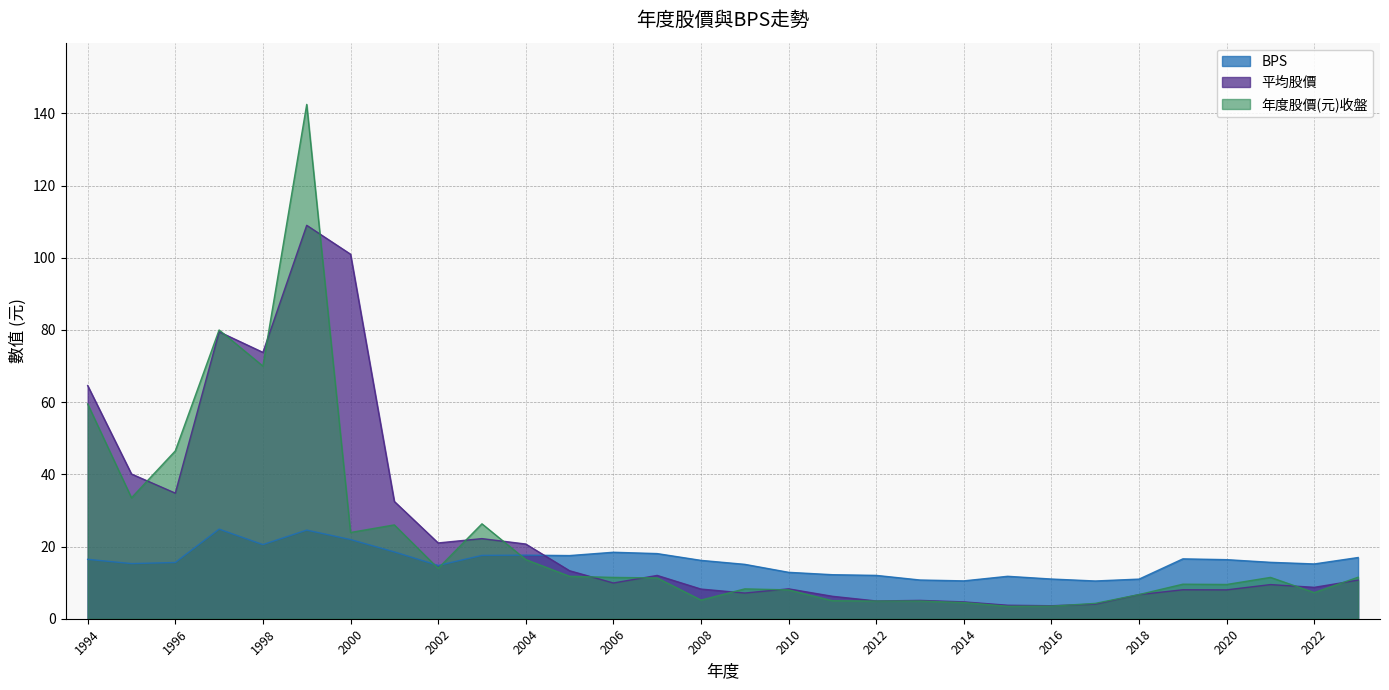

Which series has the largest total across all categories?

平均股價